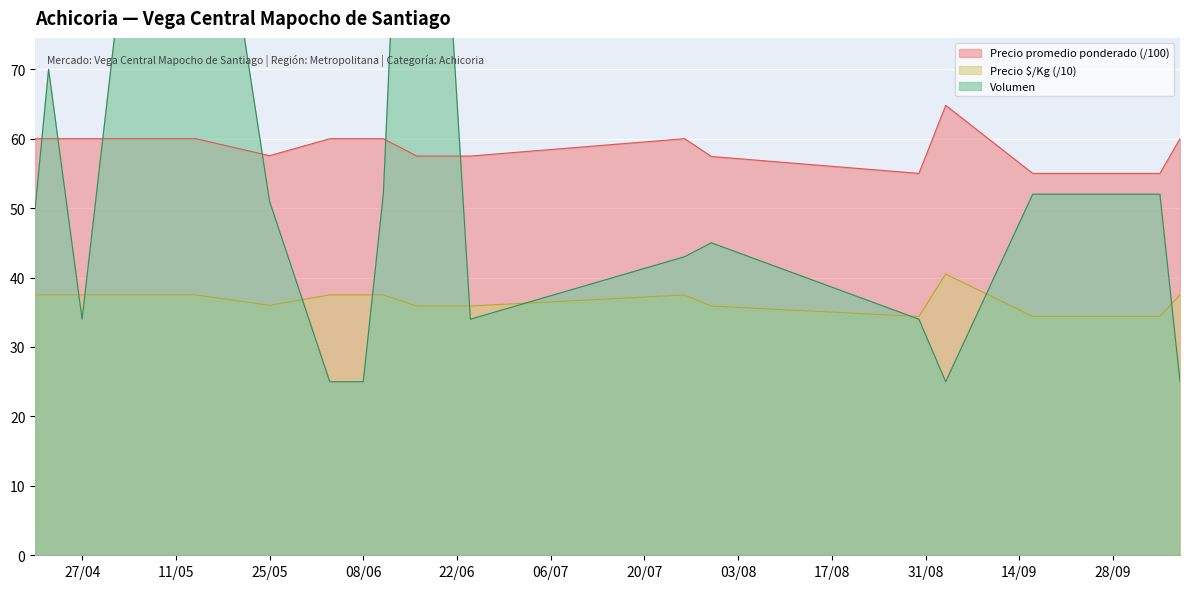

What is the total value across all series at 2021-07-30?

138.3